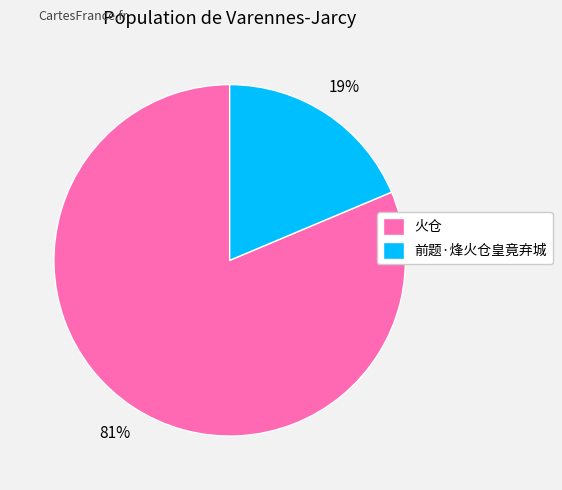

To the nearest percent, what is the average slice percentage?

50%